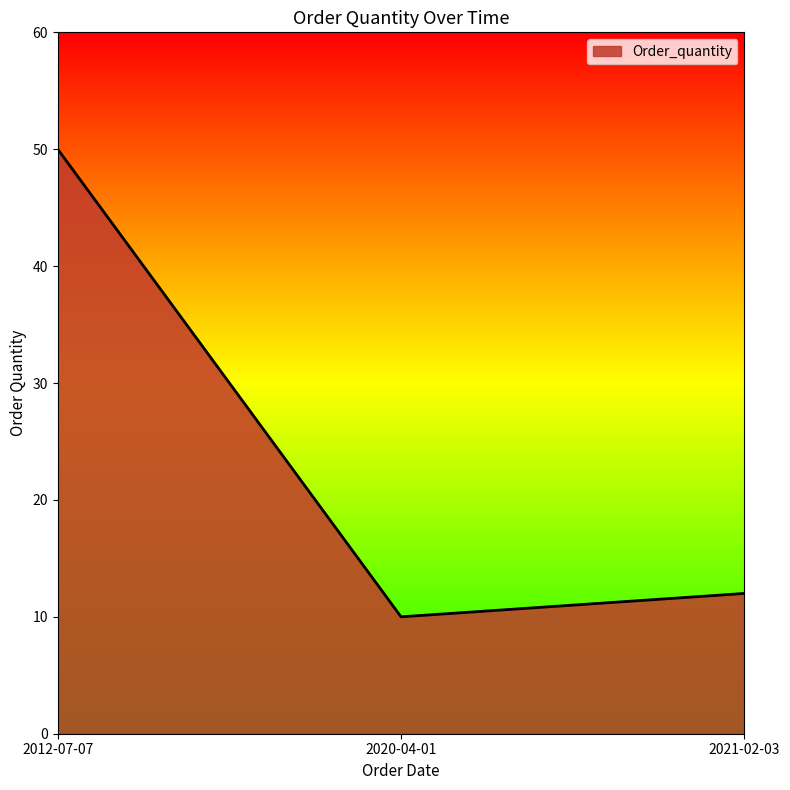

Reading right to left, list all the values displayed in this chart.

2021-02-03=12	2020-04-01=10	2012-07-07=50